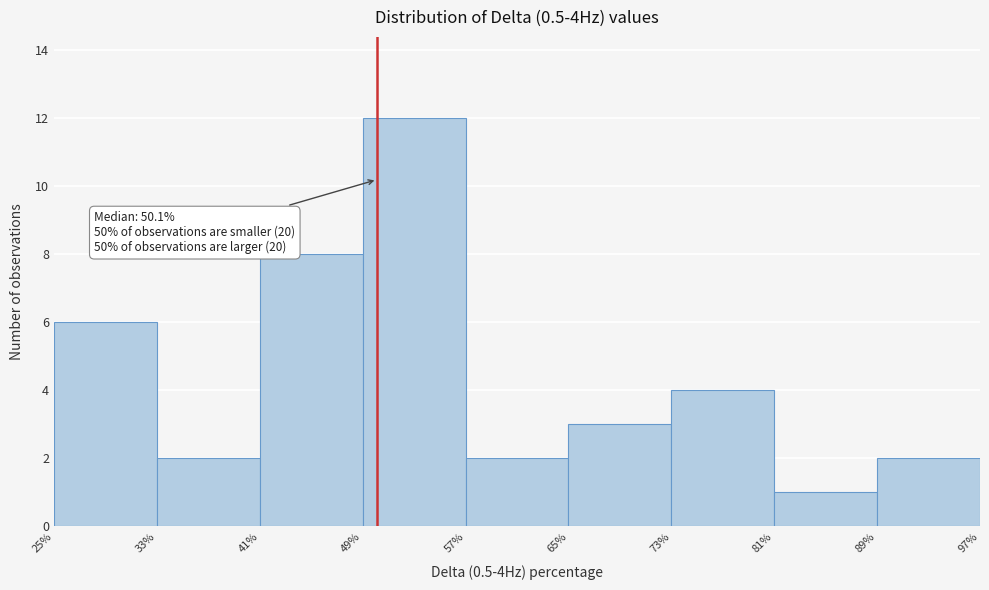

Which range on the x-axis has the tallest bar?

49% to 57%